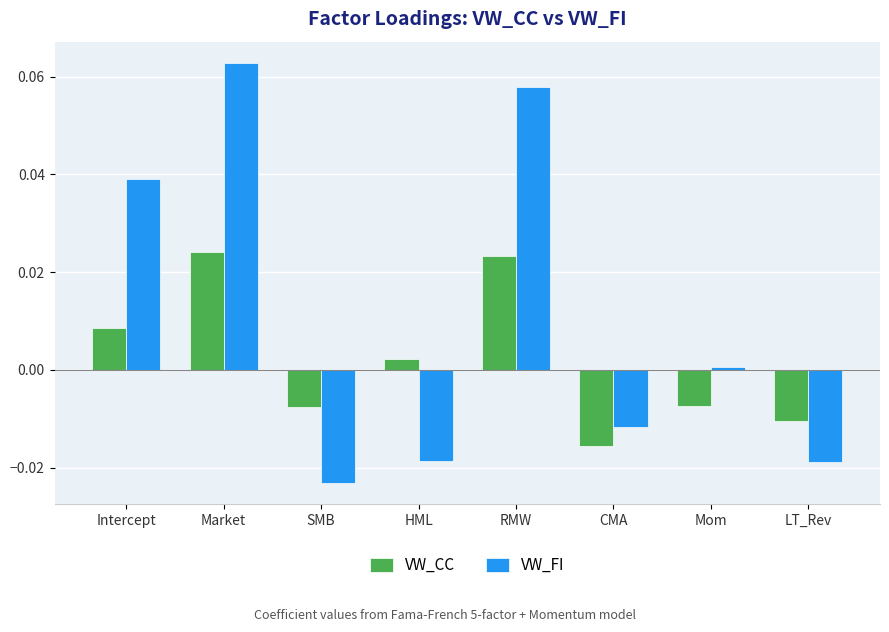

Where is VW_FI nearest to the value 0?

Mom